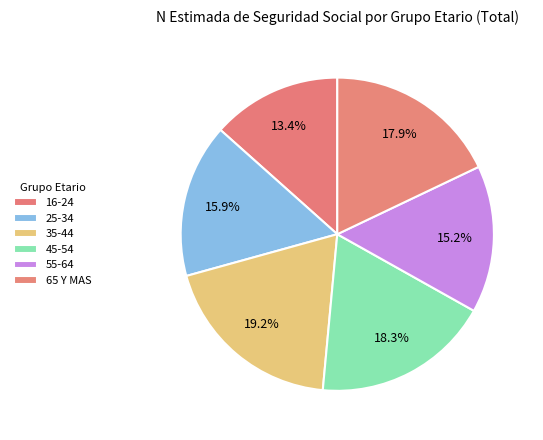

To the nearest percent, what is the difference between the 65 Y MAS and 25-34 slice percentages?

2%